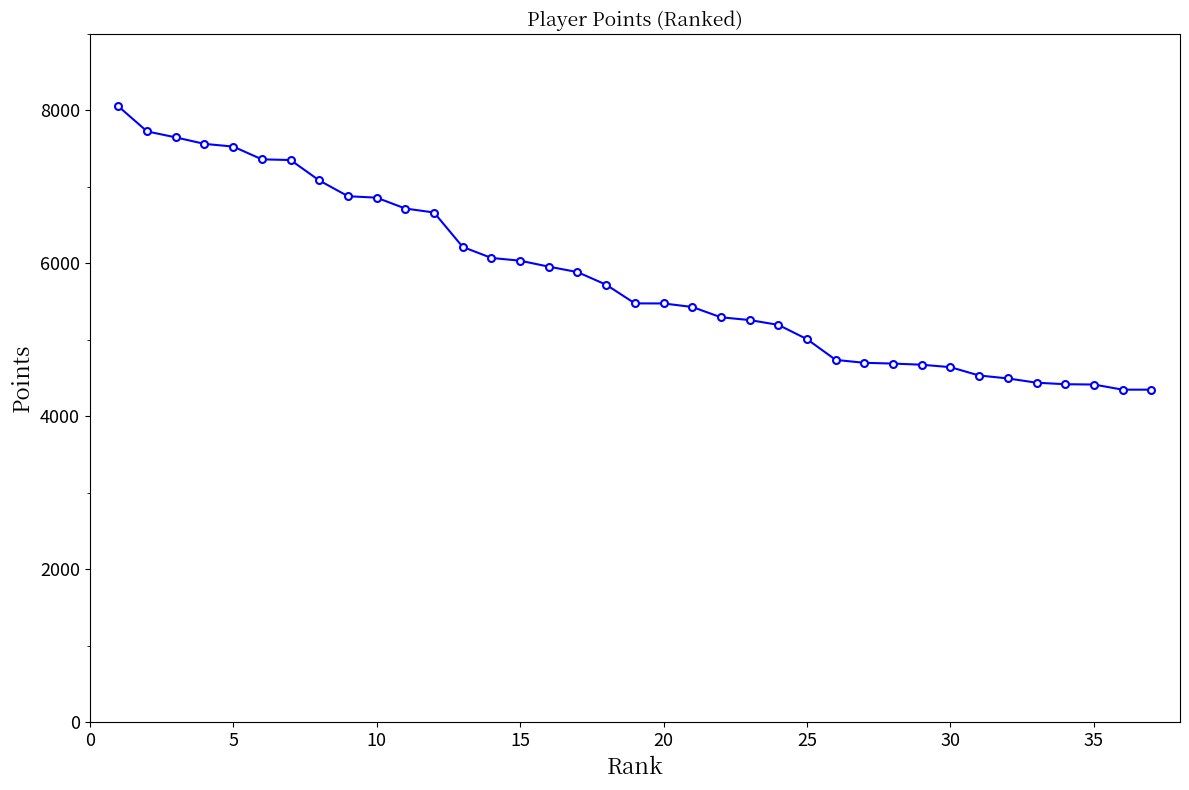

Is this an area chart (filled region under the line)?

No